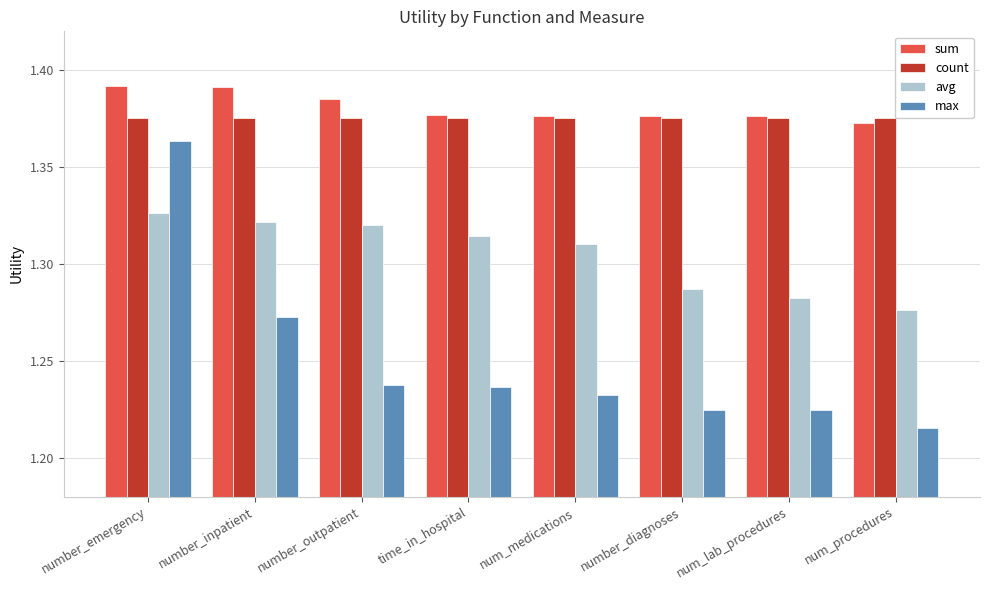

True or false: count has a value of 0.9 at number_emergency.

False